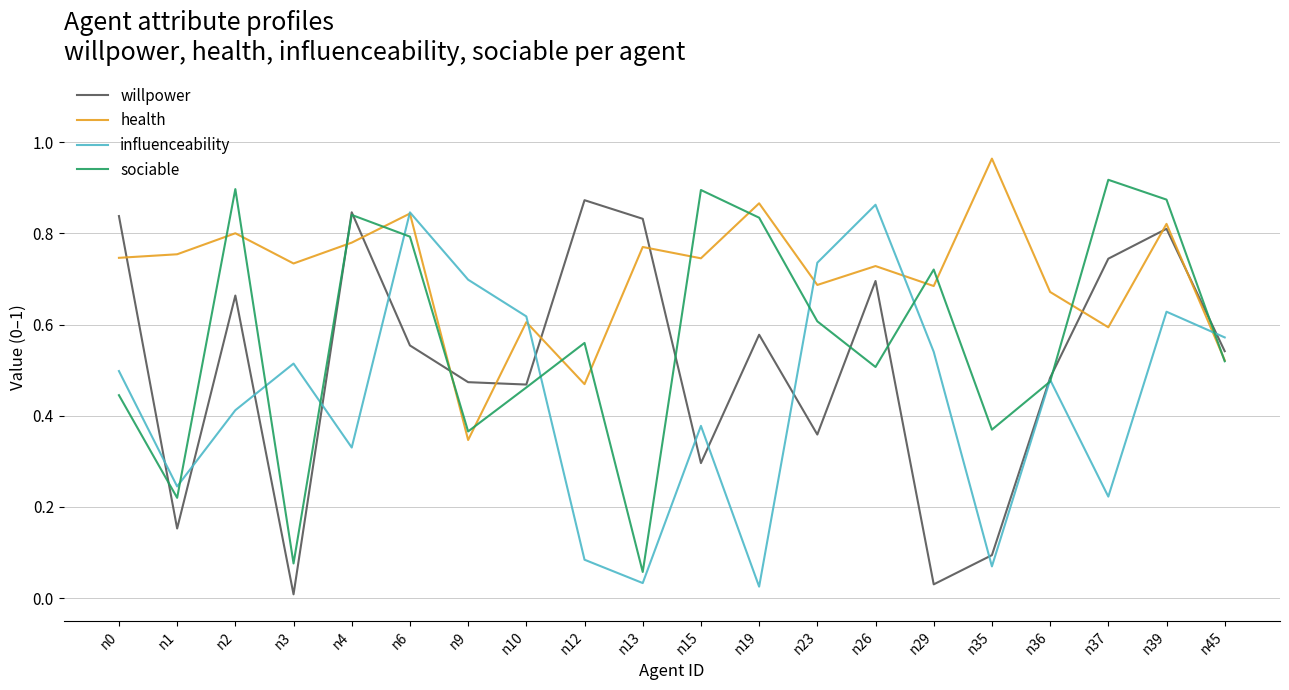

What are all the series names shown in the legend?

willpower, health, influenceability, sociable